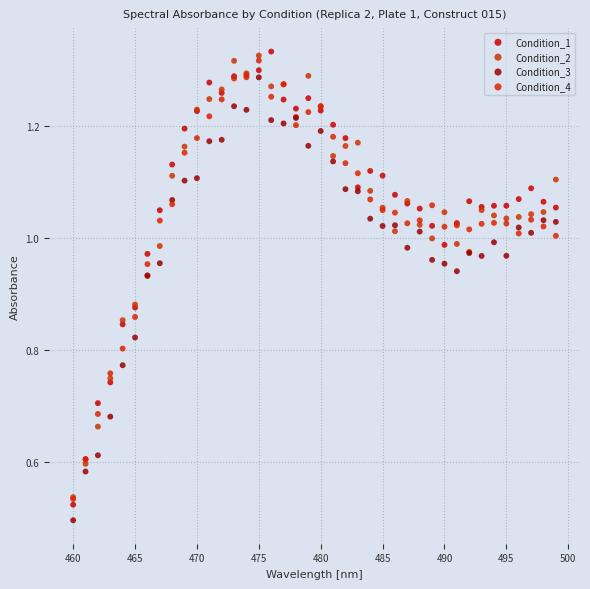

Which series has the largest Y range (max minus min)?

Condition_1